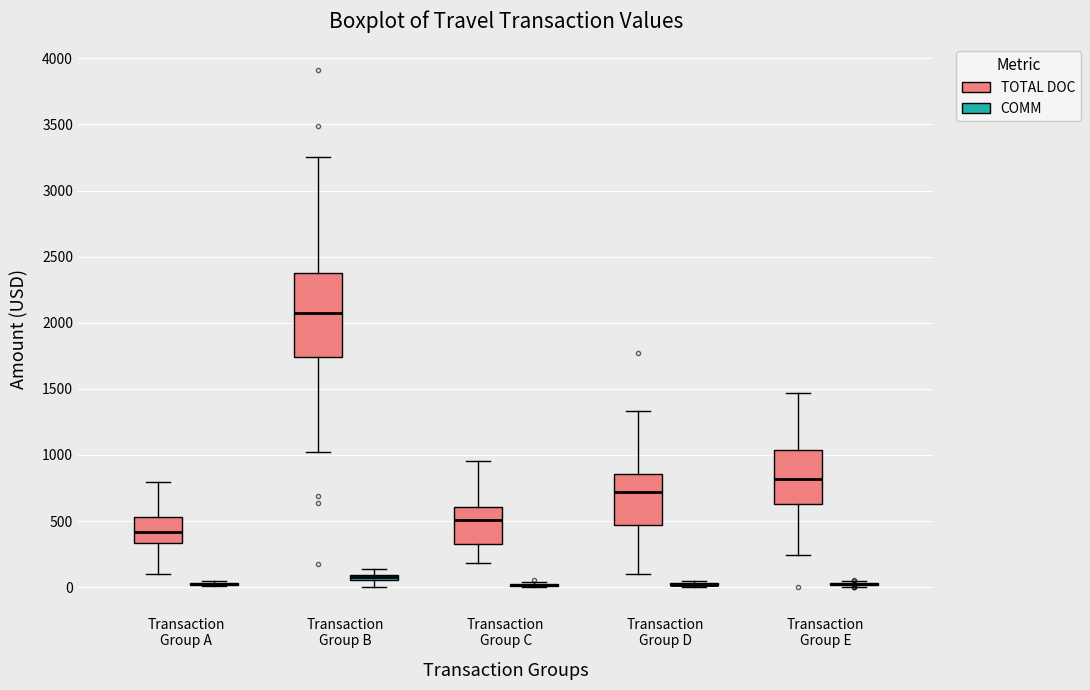

Where is the lower edge of the box for Transaction Group B (COMM) on the y-axis? The values are not printed on the chart, so give them approximately, as read against the axis.

50